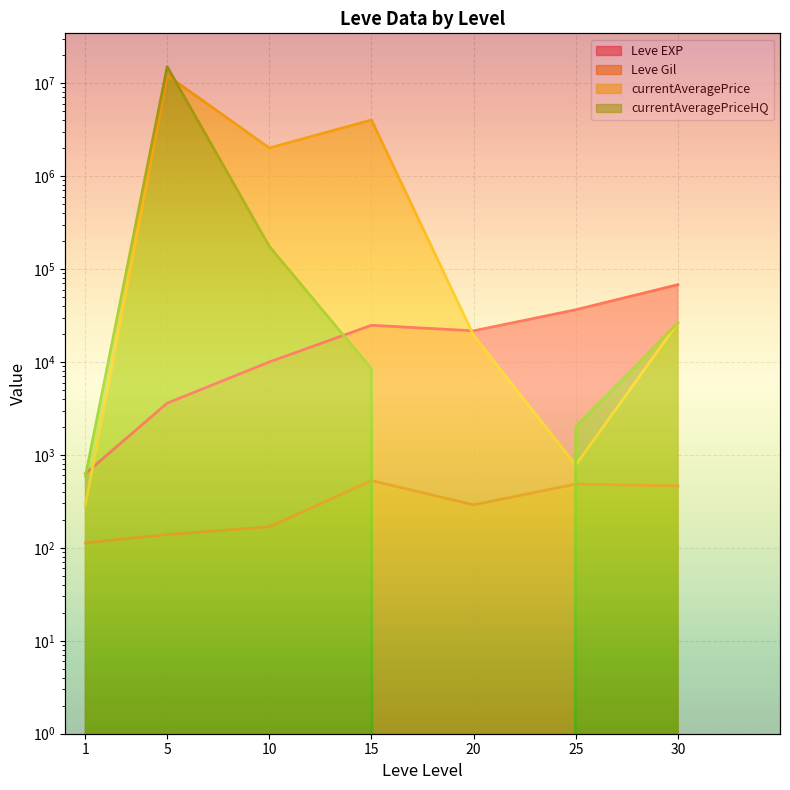

How many interior local valleys does the currentAveragePrice series have?

2